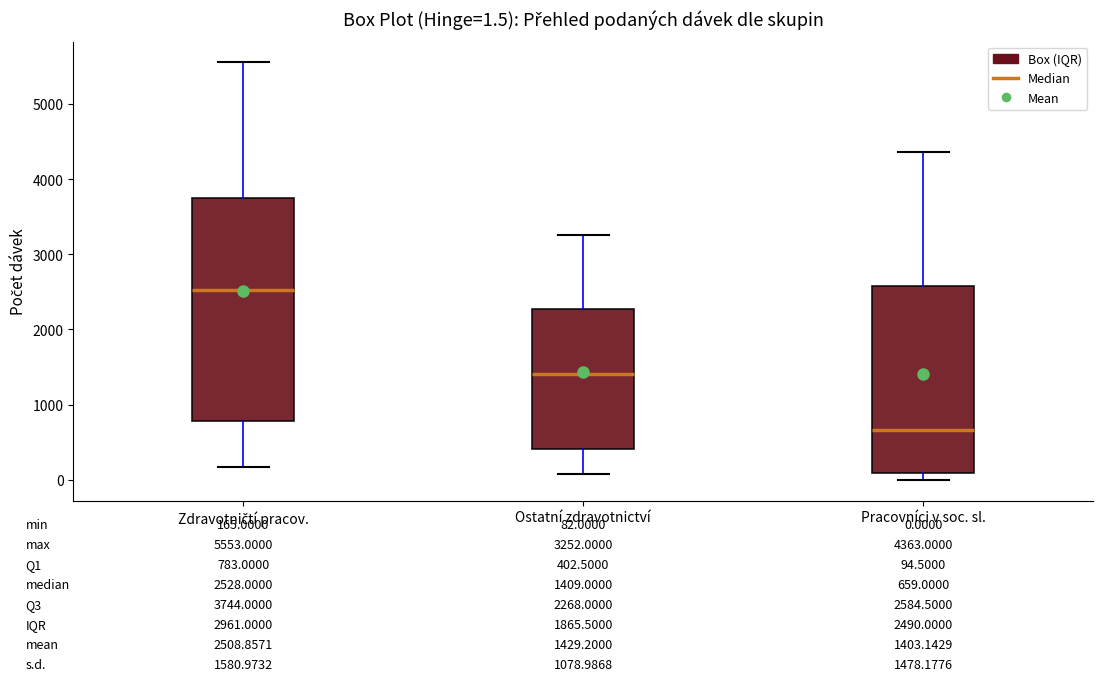

Which box's median line is the highest?

Zdravotničtí pracov.